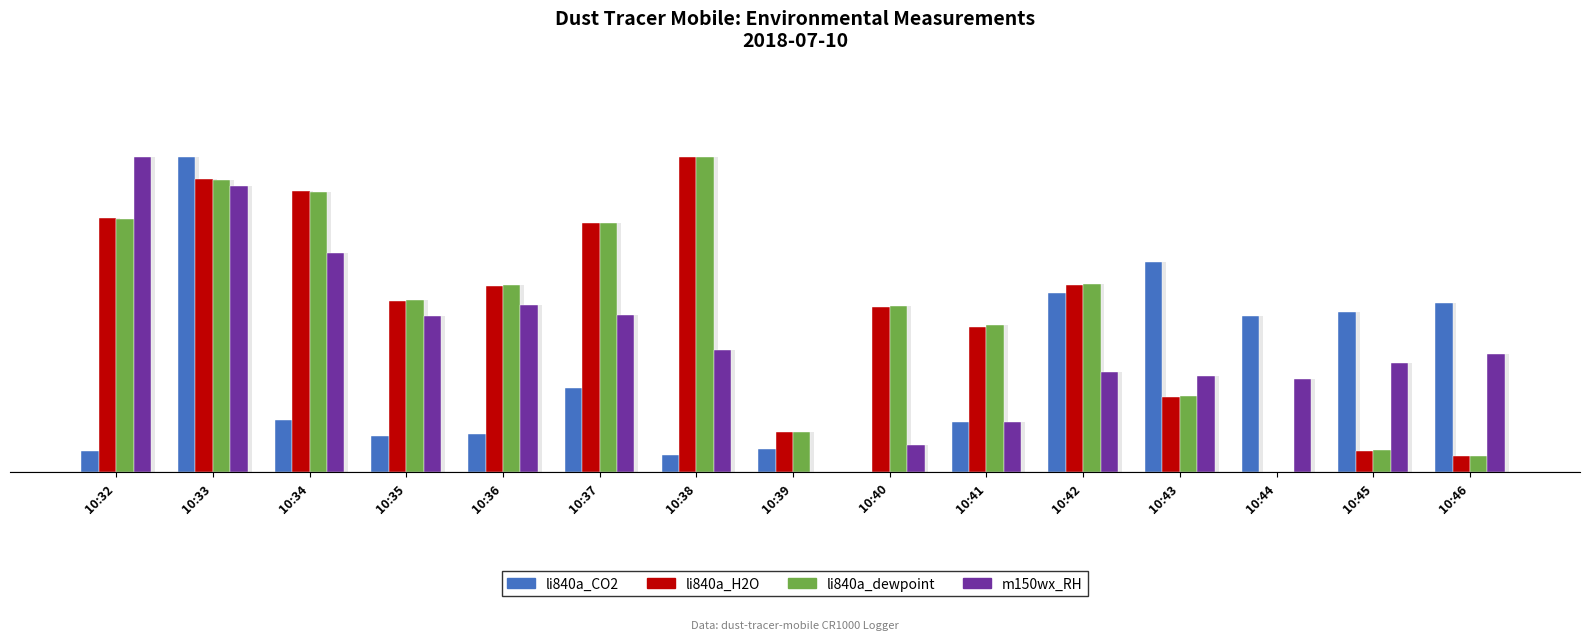

Reading left to right, extract all data points from this chart.

li840a_CO2: 10:32=6.9	10:33=100.0	10:34=16.7	10:35=11.6	10:36=12.2	10:37=26.9	10:38=5.4	10:39=7.3	10:40=0.0	10:41=16.1	10:42=56.9	10:43=66.9	10:44=49.8	10:45=50.9	10:46=53.9
li840a_H2O: 10:32=80.7	10:33=93.1	10:34=89.3	10:35=54.4	10:36=59.0	10:37=79.1	10:38=100.0	10:39=12.8	10:40=52.7	10:41=46.3	10:42=59.4	10:43=23.8	10:44=0.0	10:45=6.9	10:46=5.3
li840a_dewpoint: 10:32=80.4	10:33=92.9	10:34=89.0	10:35=54.6	10:36=59.4	10:37=79.2	10:38=100.0	10:39=12.8	10:40=52.7	10:41=46.6	10:42=59.7	10:43=24.2	10:44=0.0	10:45=7.0	10:46=5.3
m150wx_RH: 10:32=100.0	10:33=91.0	10:34=69.7	10:35=49.6	10:36=53.3	10:37=50.0	10:38=38.9	10:39=0.0	10:40=8.6	10:41=16.0	10:42=32.0	10:43=30.7	10:44=29.5	10:45=34.8	10:46=37.7